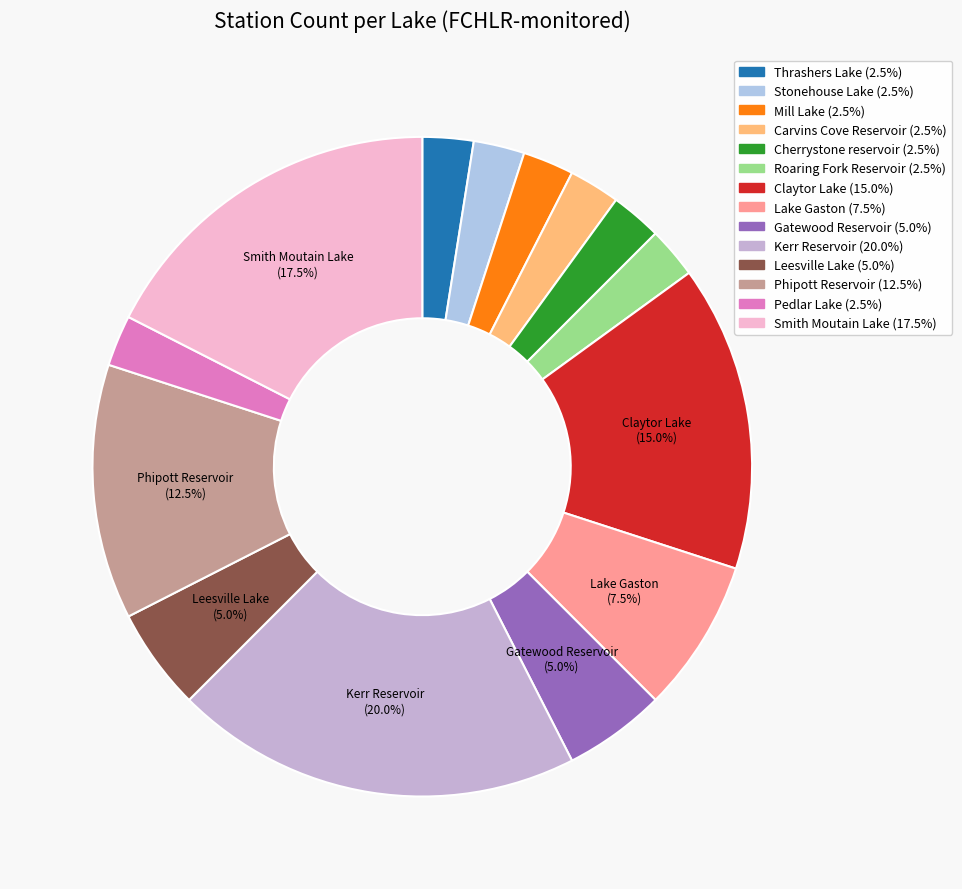

Which slice is the largest?

Kerr Reservoir